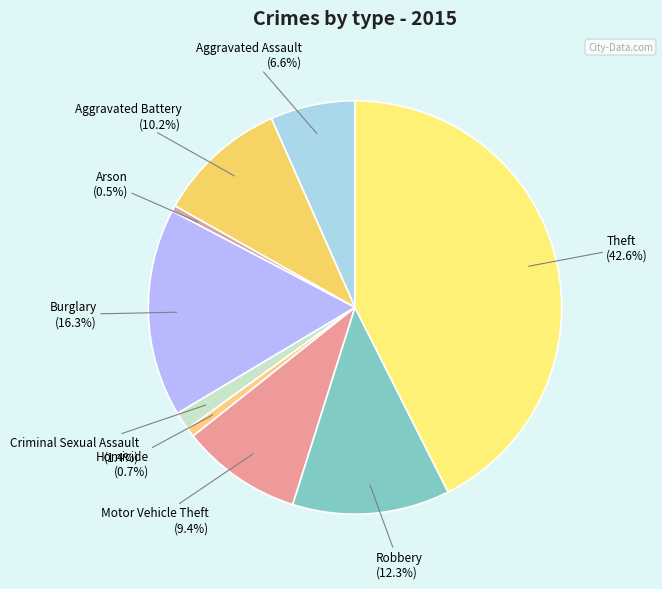

To the nearest percent, what percentage of the pie is Theft?

43%